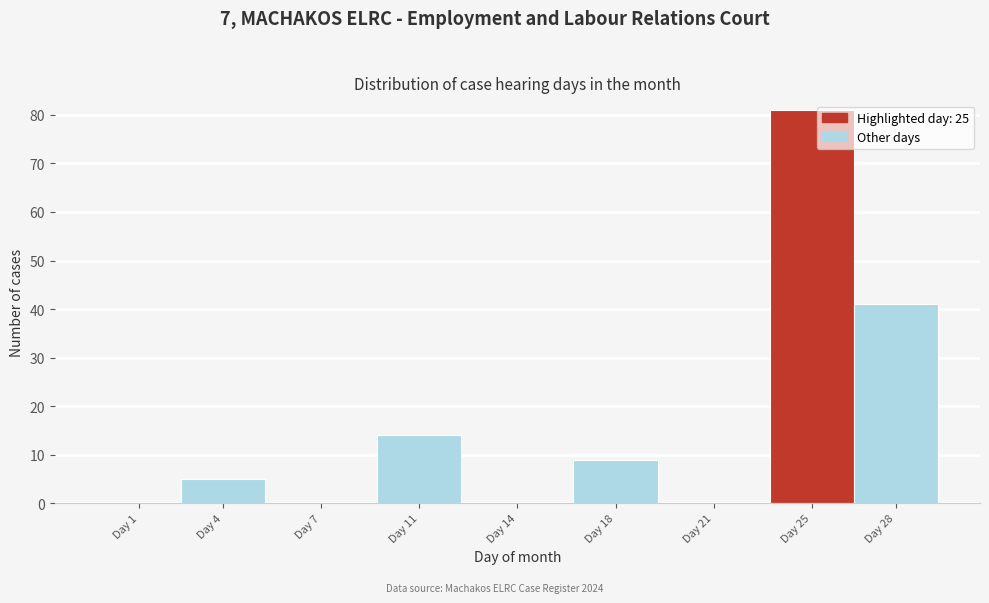

Reading left to right, extract all data points from this chart.

Day 1=0	Day 4=5	Day 7=0	Day 11=14	Day 14=0	Day 18=9	Day 21=0	Day 25=81	Day 28=41